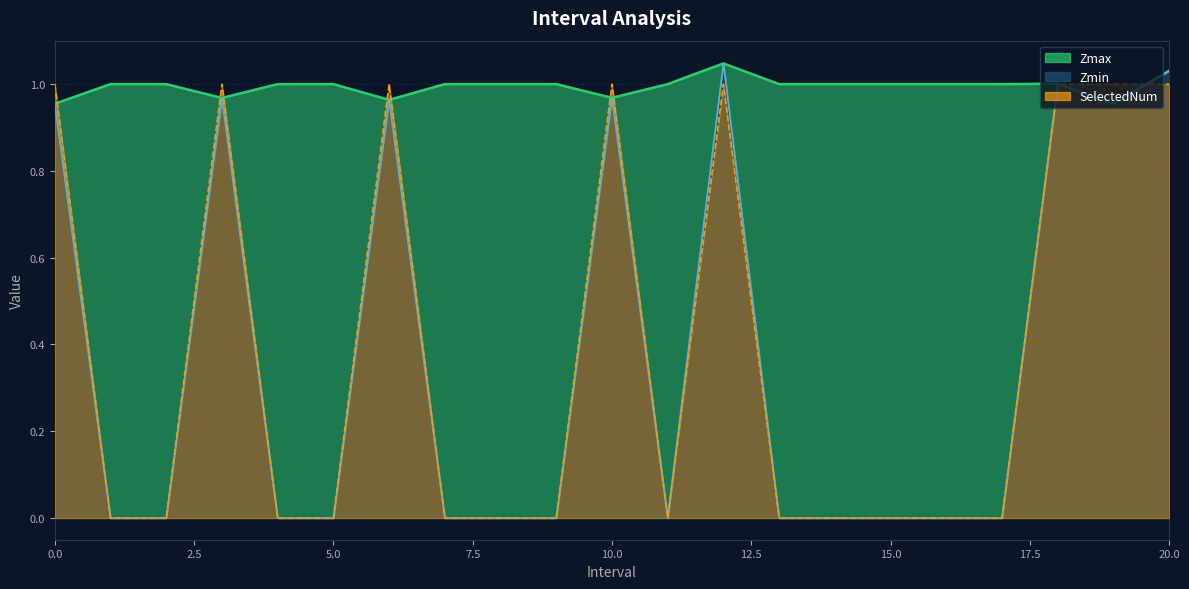

Is the value of SelectedNum at 1.0 greater than the value of Zmax at 13.0?

No